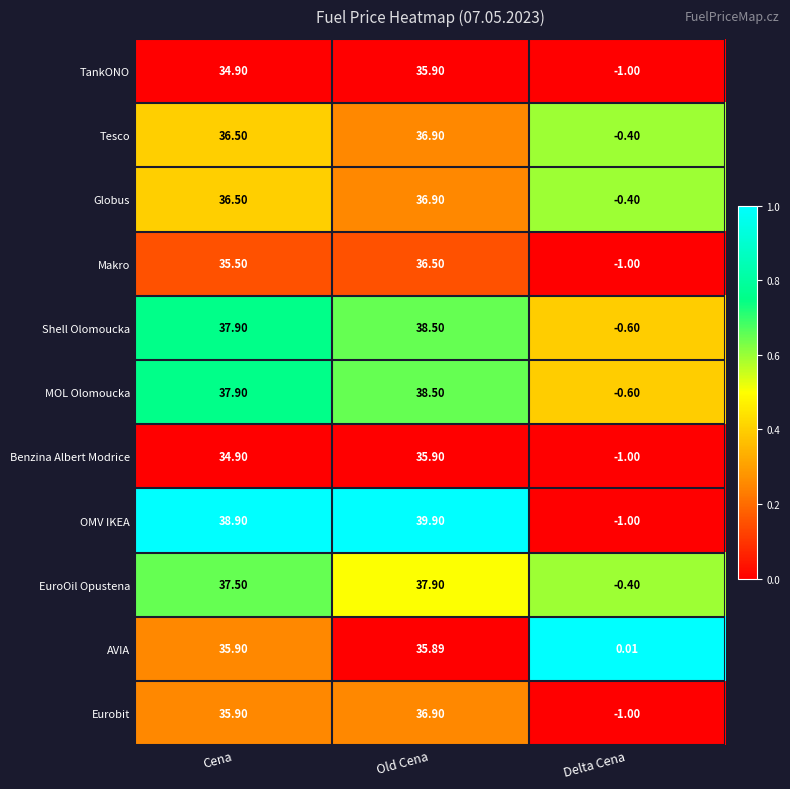

Rank the categories by TankONO value from highest to lowest.

Old Cena, Cena, Delta Cena